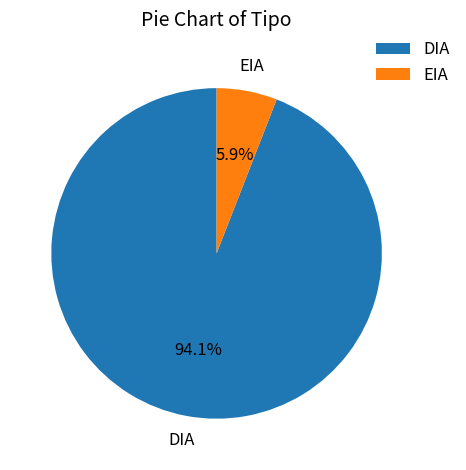

What is the total percentage of EIA and DIA?

100.0%